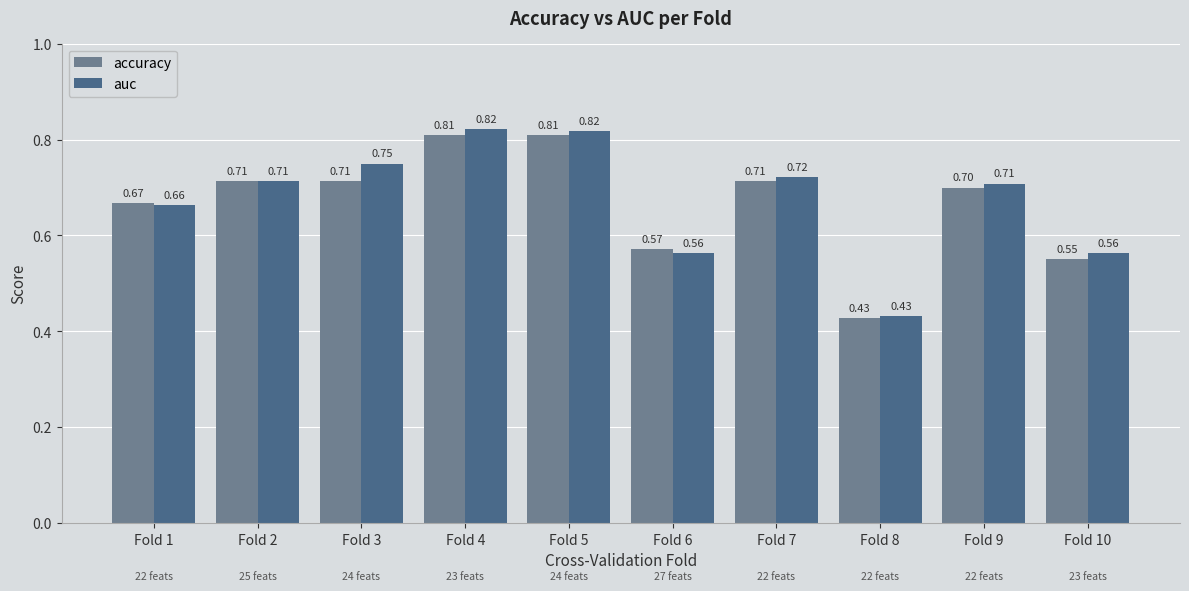

What is the total value across all series at Fold 4?

1.6